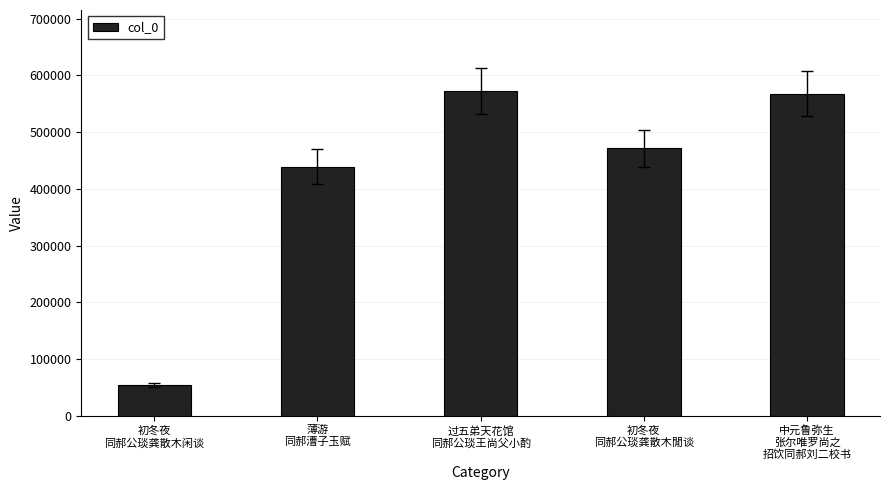

What is the value of the 1st bar from the left?

54078